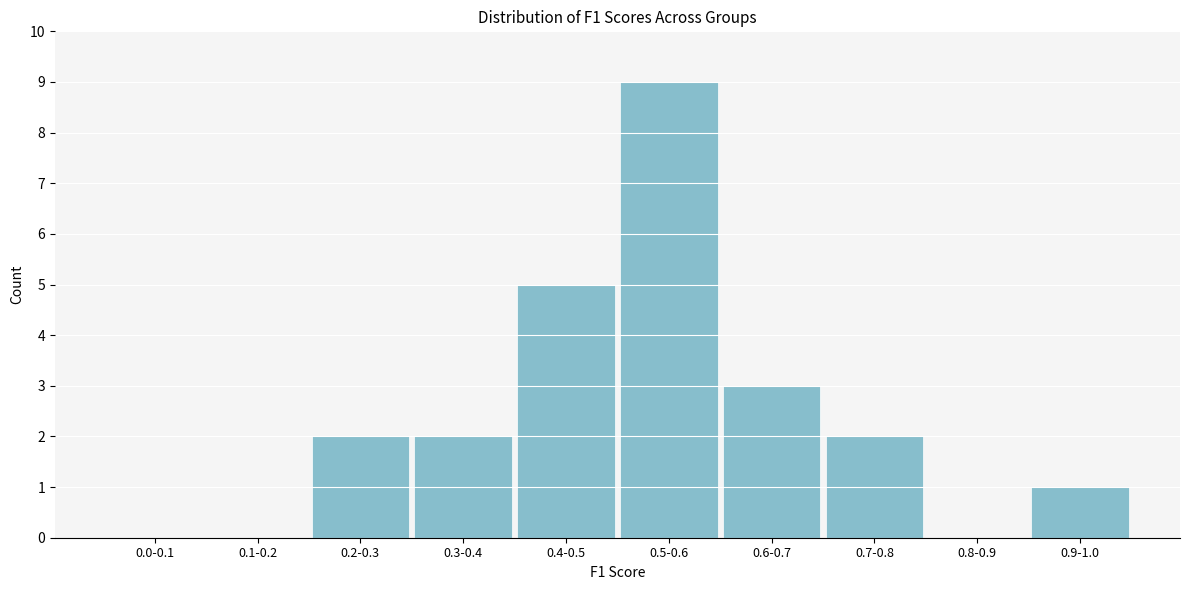

Reading left to right, transcribe all the data shown in this chart.

0.0-0.1=0	0.1-0.2=0	0.2-0.3=2	0.3-0.4=2	0.4-0.5=5	0.5-0.6=9	0.6-0.7=3	0.7-0.8=2	0.8-0.9=0	0.9-1.0=1